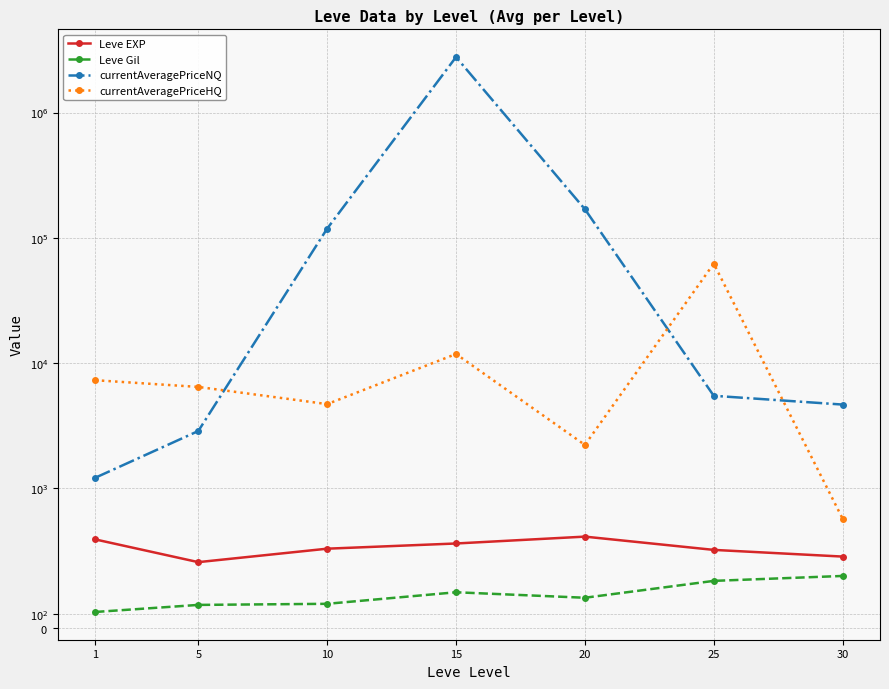

Between 30 and 10, which is larger?

10